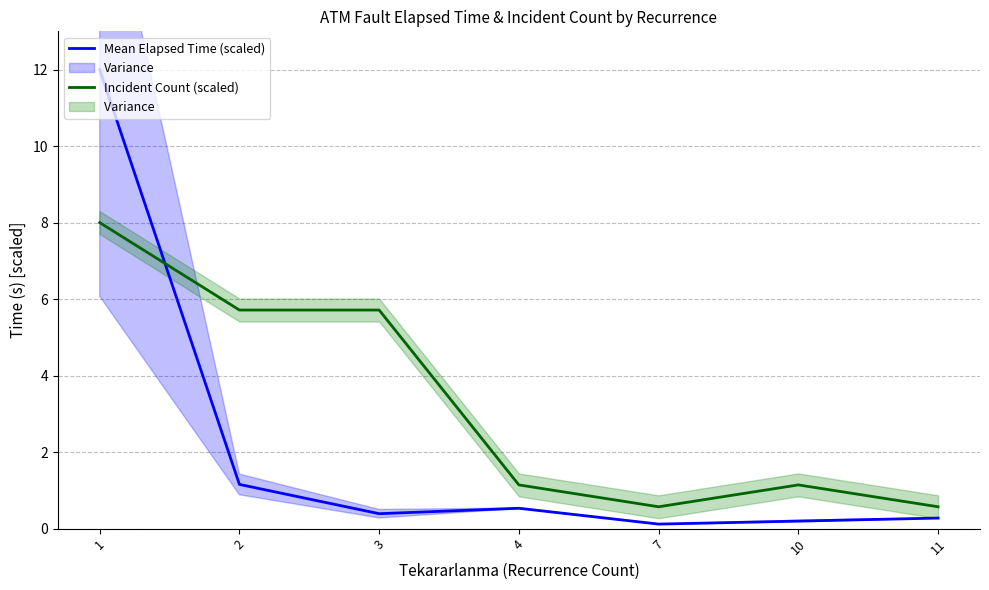

Is the value of Incident Count (scaled) at 10 greater than the value of Mean Elapsed Time (scaled) at 3?

Yes